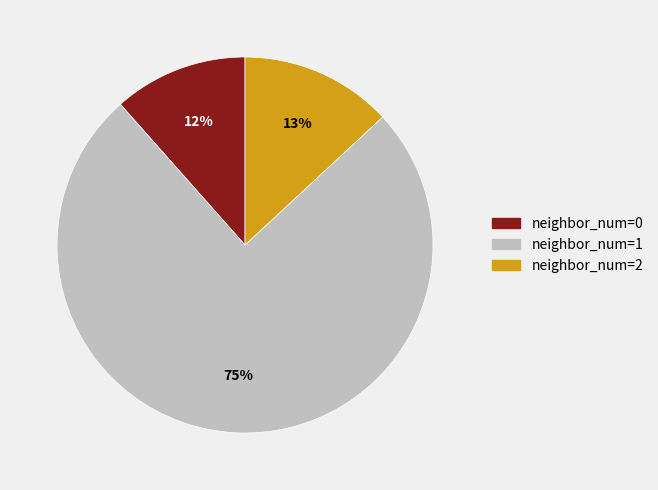

Which has a higher value, neighbor_num=1 or neighbor_num=0?

neighbor_num=1